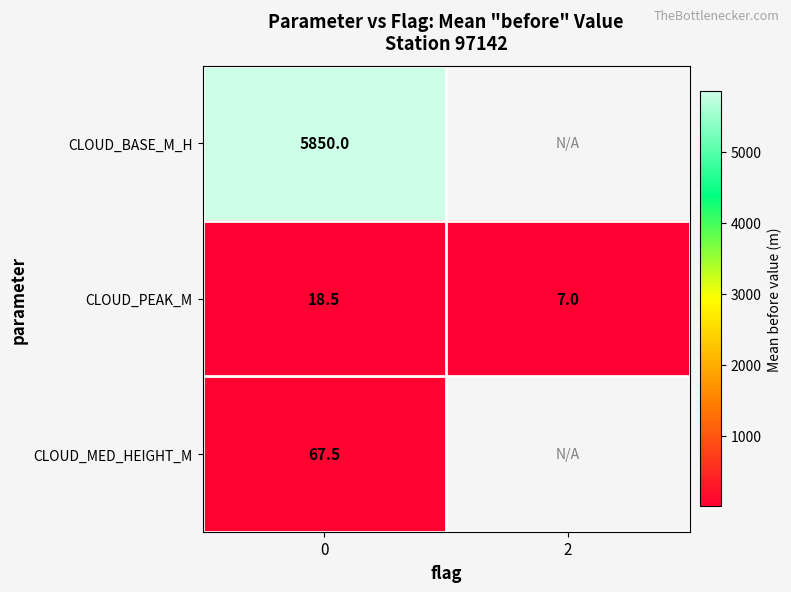

What is the spread (max minus min) of values at 0?

5831.5